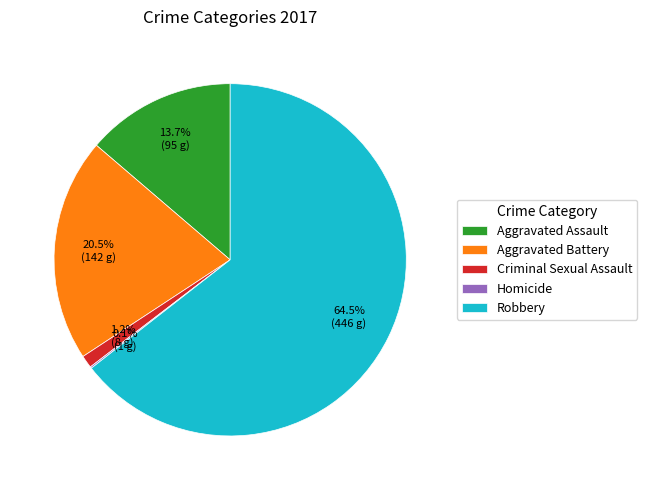

True or false: Robbery accounts for 79% of the total.

False